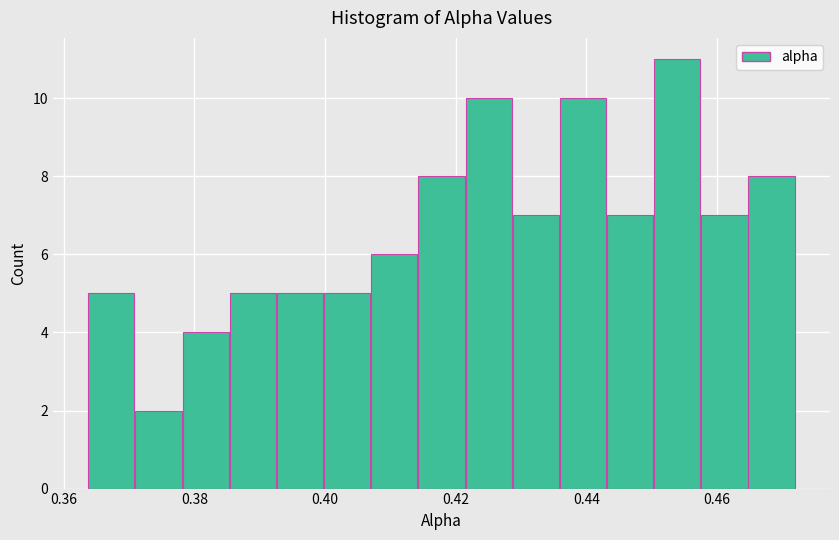

Read against the x-axis, roughly where is the centre of the tallest bar?

0.454